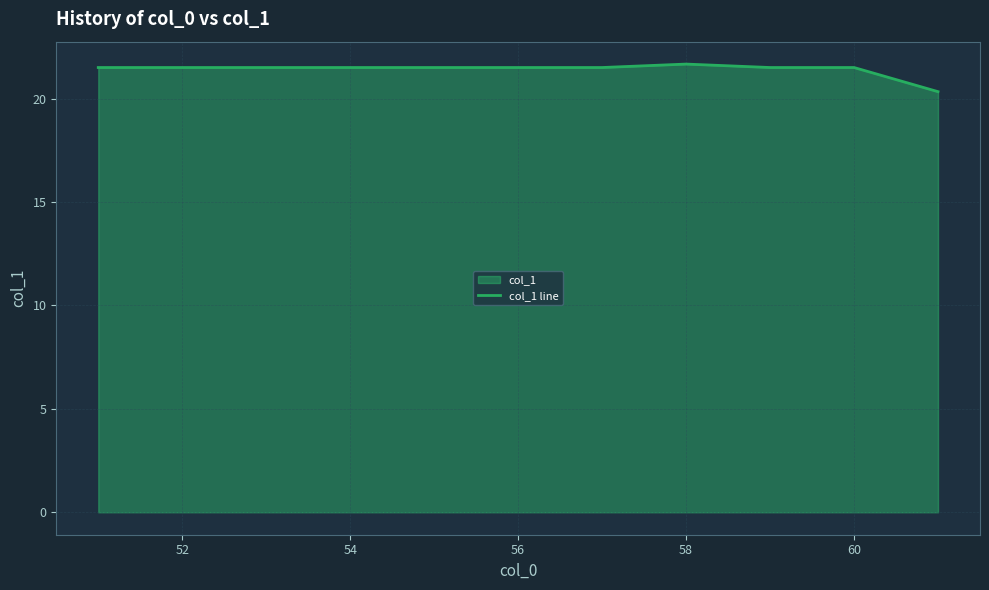

What is the maximum value shown in the chart?

21.7